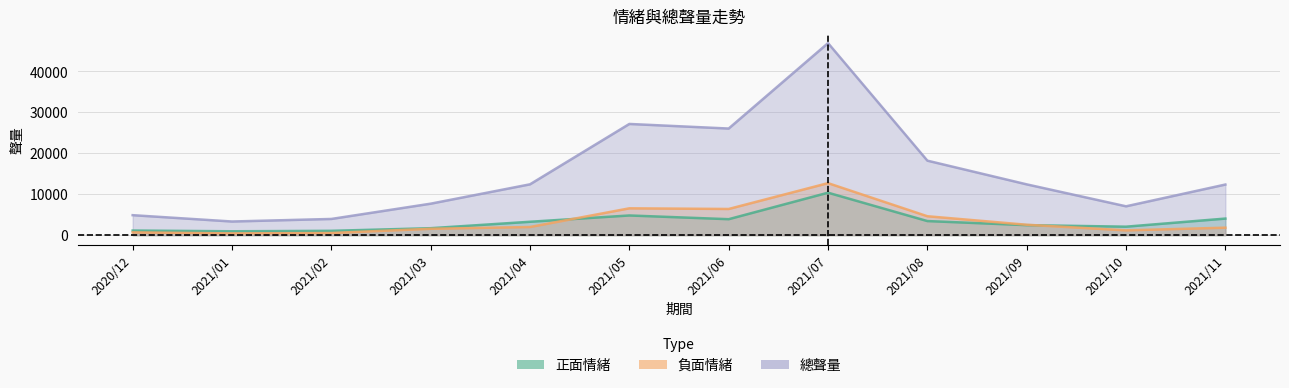

At which category is the sum across all series the highest?

2021/07